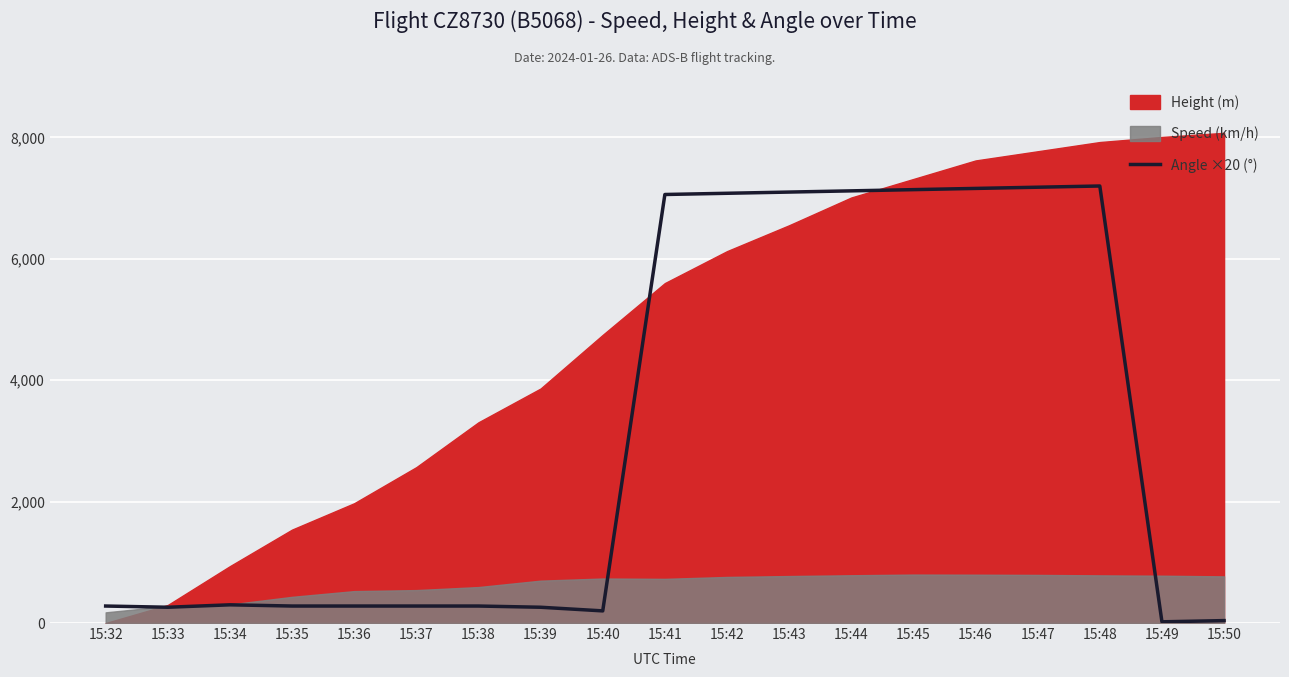

What is the minimum value shown in the chart?

20